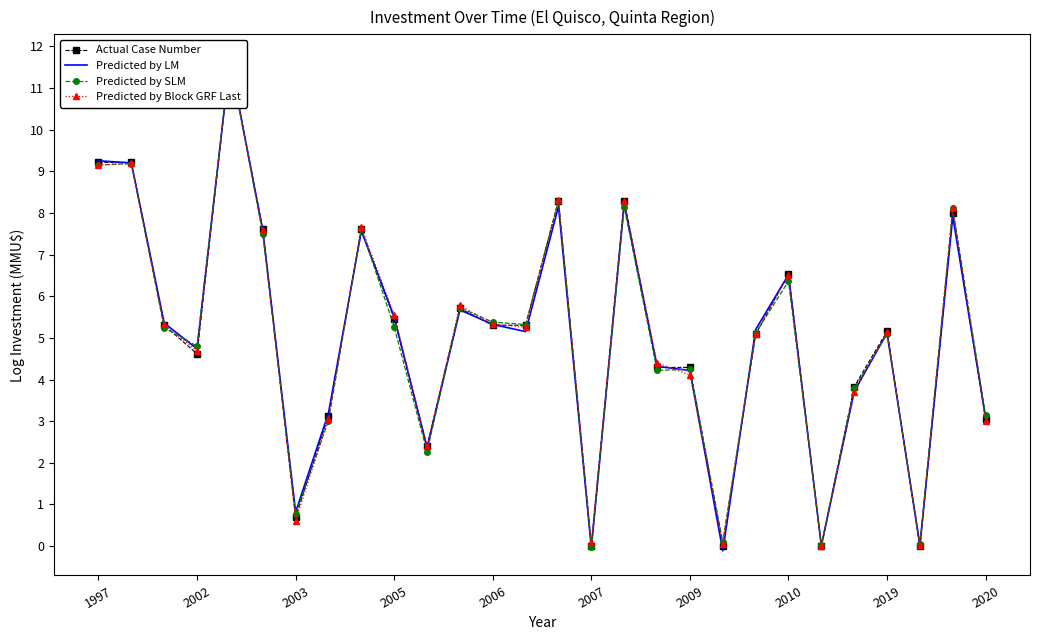

What are all the series names shown in the legend?

Actual Case Number, Predicted by LM, Predicted by SLM, Predicted by Block GRF Last